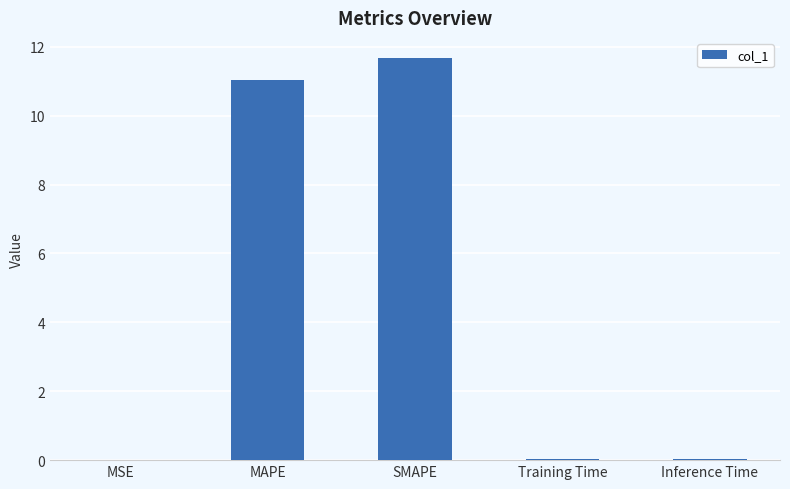

True or false: the data shows 11.0 at MAPE.

True